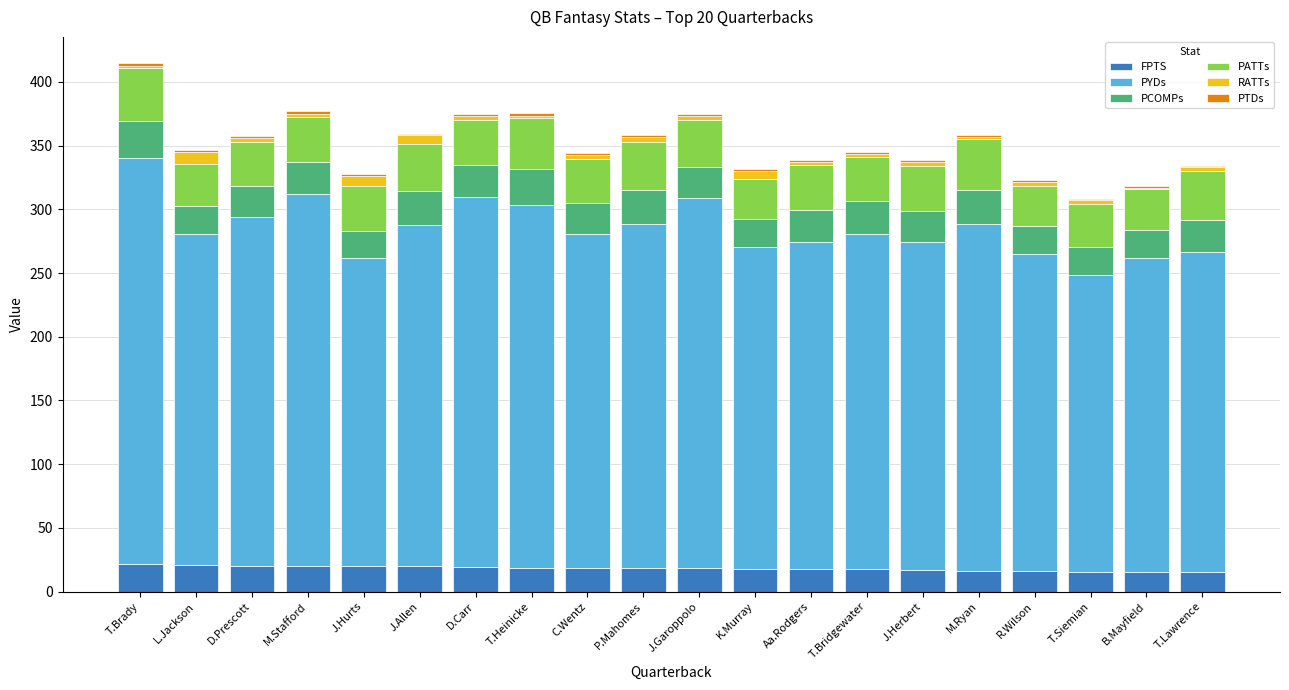

The PYDs series shows 290.5 at D.Carr. True or false?

True